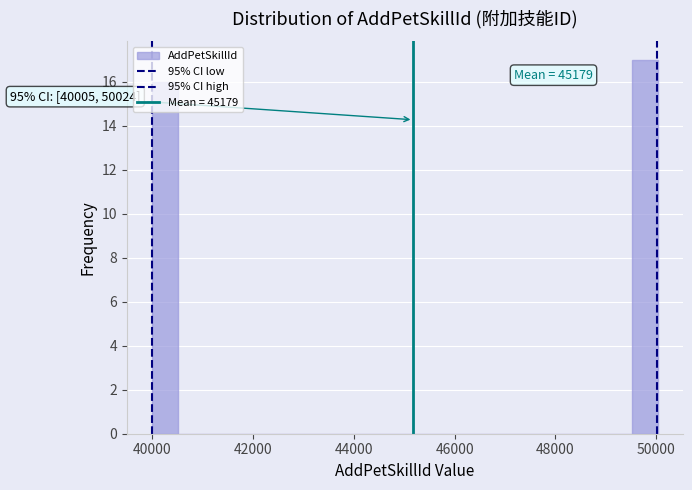

Read against the x-axis, roughly where is the centre of the tallest bar?

49800